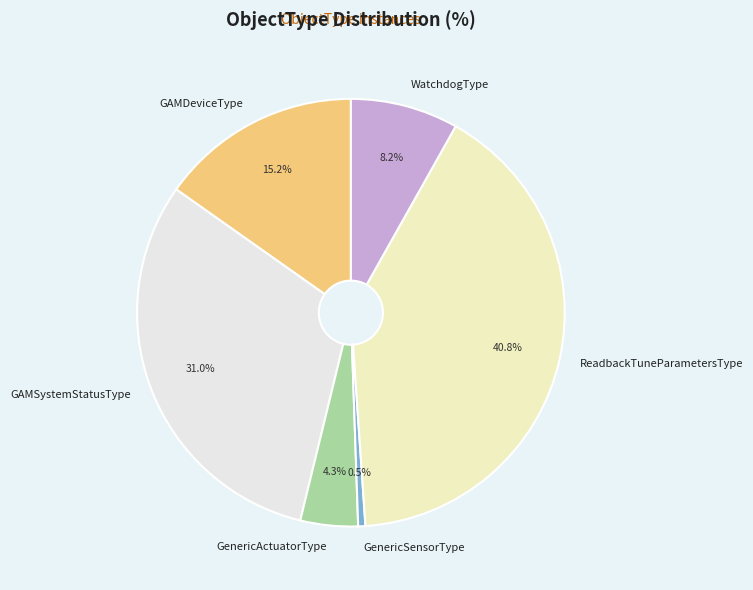

Is the sum of WatchdogType and ReadbackTuneParametersType greater than half?

No